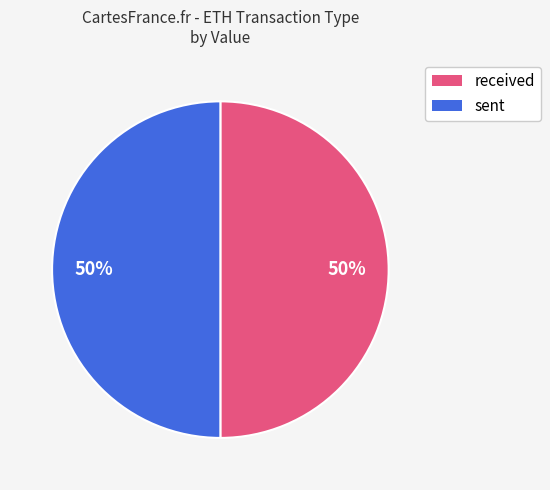

How many slices are in this pie chart?

2